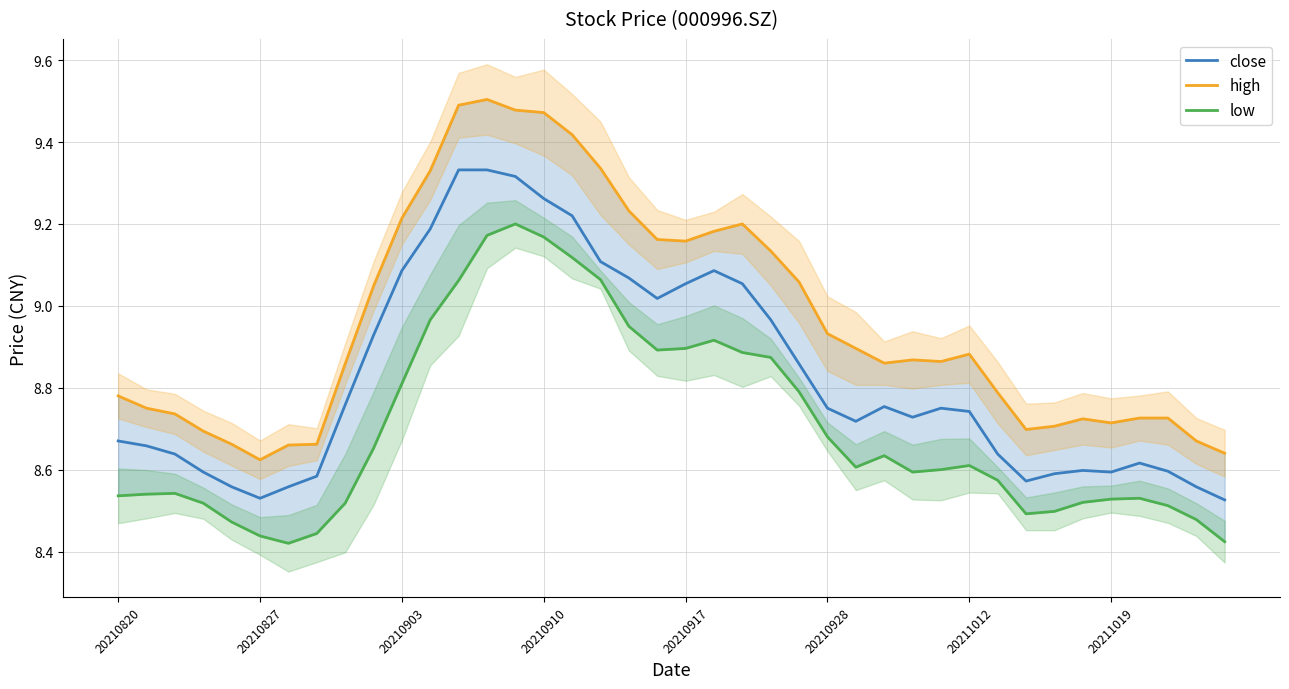

The close series shows 9.0 at 19. True or false?

True